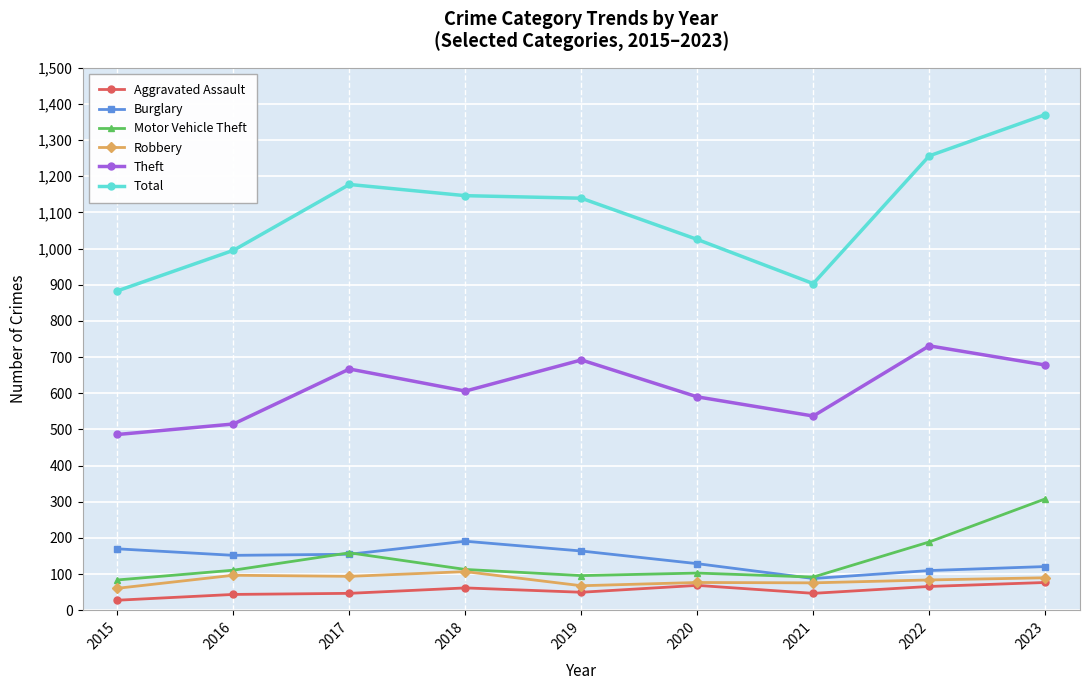

Which series has the largest total across all categories?

Total